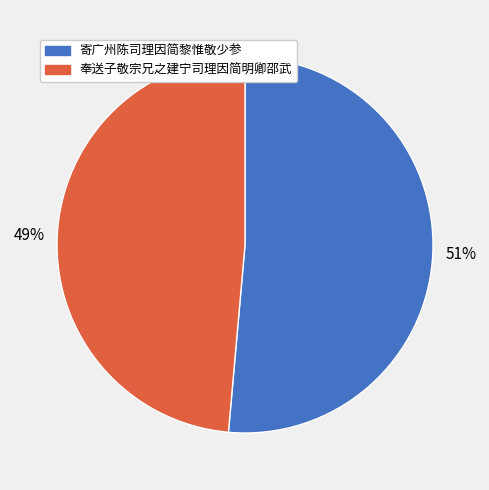

Is it true that 寄广州陈司理因简黎惟敬少参 is 51% of the pie?

True